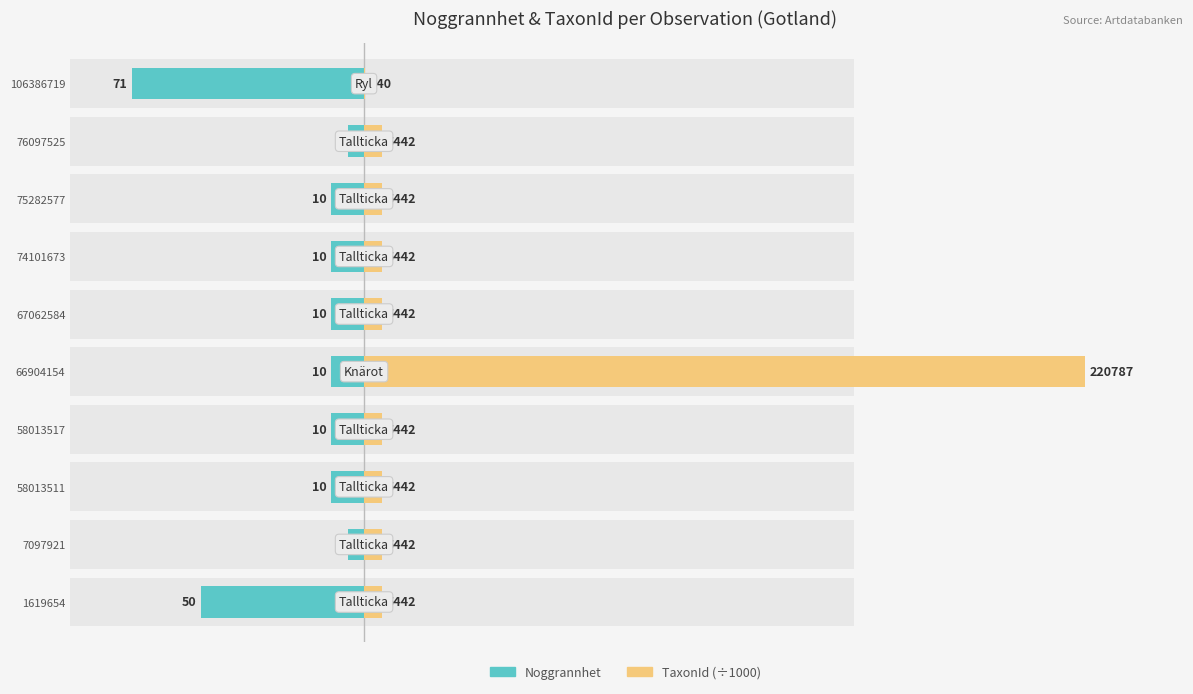

How many bars are there in total?

20